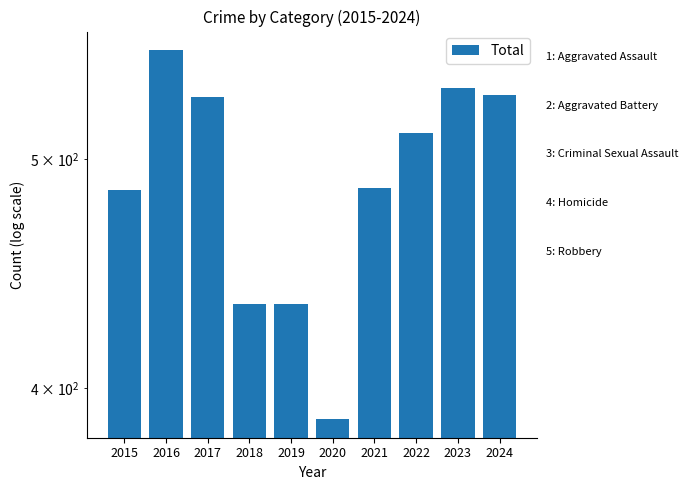

At which label does the data first exceed 513?

2016